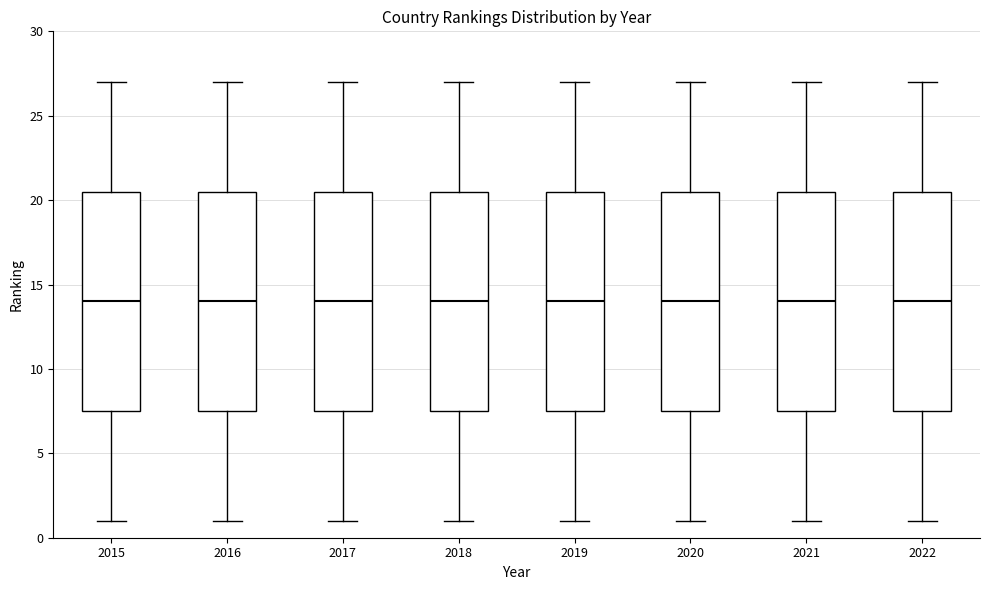

Reading left to right, read every box against the y-axis: the position of its median line, the range the box covers, and the ends of its whiskers. The values are not printed on the chart, so give them approximately, as read against the axis.

2015: median 14.0, box 7.5 to 20.5, whiskers 1.0 to 27.0
2016: median 14.0, box 7.5 to 20.5, whiskers 1.0 to 27.0
2017: median 14.0, box 7.5 to 20.5, whiskers 1.0 to 27.0
2018: median 14.0, box 7.5 to 20.5, whiskers 1.0 to 27.0
2019: median 14.0, box 7.5 to 20.5, whiskers 1.0 to 27.0
2020: median 14.0, box 7.5 to 20.5, whiskers 1.0 to 27.0
2021: median 14.0, box 7.5 to 20.5, whiskers 1.0 to 27.0
2022: median 14.0, box 7.5 to 20.5, whiskers 1.0 to 27.0